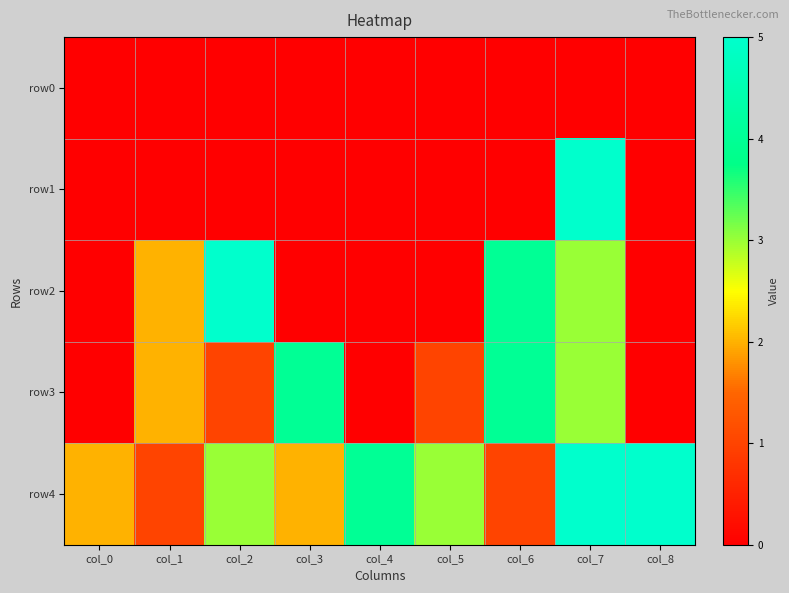

Reading right to left, transcribe all the data shown in this chart.

row0: col_8=0	col_7=0	col_6=0	col_5=0	col_4=0	col_3=0	col_2=0	col_1=0	col_0=0
row1: col_8=0	col_7=5	col_6=0	col_5=0	col_4=0	col_3=0	col_2=0	col_1=0	col_0=0
row2: col_8=0	col_7=3	col_6=4	col_5=0	col_4=0	col_3=0	col_2=5	col_1=2	col_0=0
row3: col_8=0	col_7=3	col_6=4	col_5=1	col_4=0	col_3=4	col_2=1	col_1=2	col_0=0
row4: col_8=5	col_7=5	col_6=1	col_5=3	col_4=4	col_3=2	col_2=3	col_1=1	col_0=2